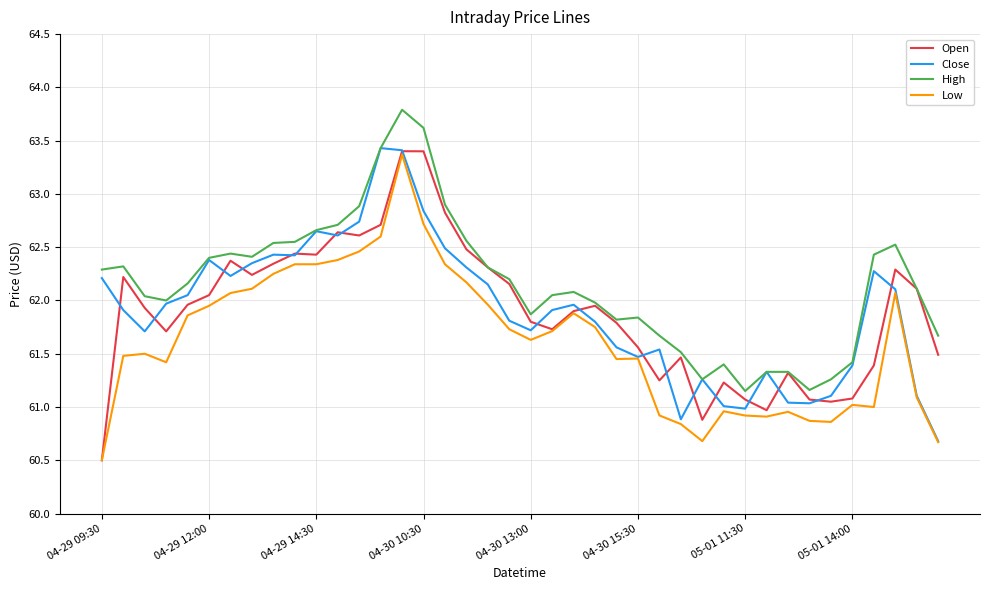

What is the minimum value shown in the chart?

60.5